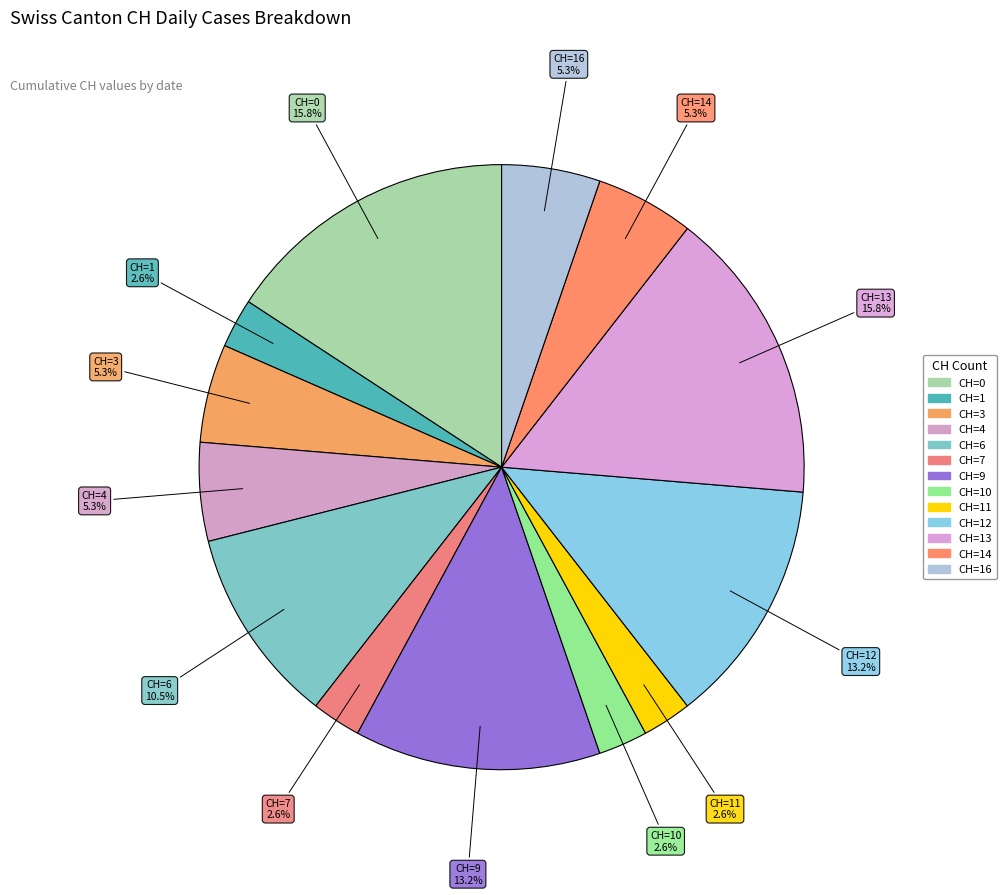

Count the number of slices in the pie.

13